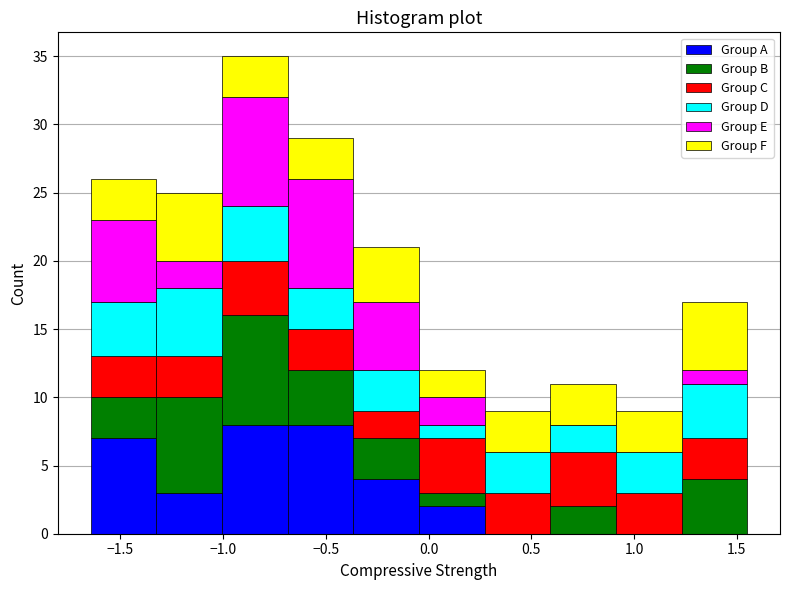

Which range on the x-axis has the tallest stacked bar (by total height)?

-1.00 to -0.70